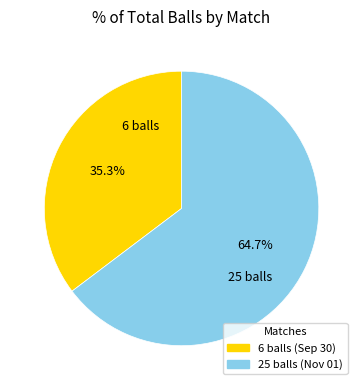

Does any single category account for the majority?

Yes